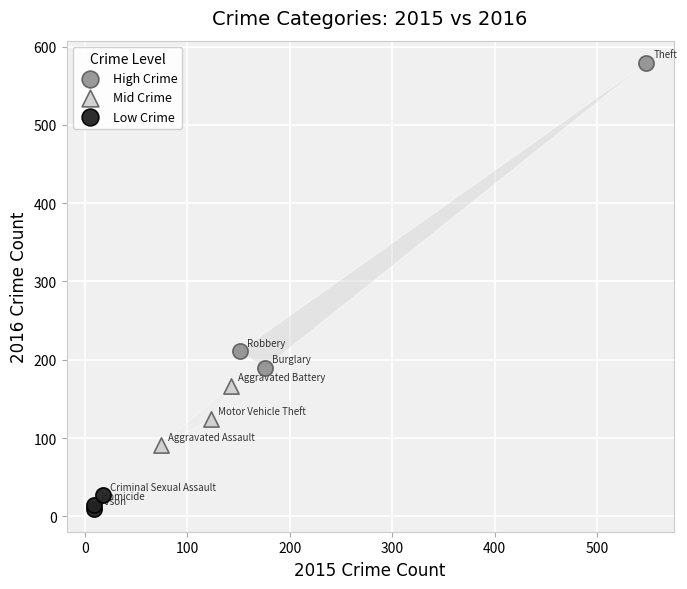

Which series reaches the minimum Y coordinate?

Low Crime